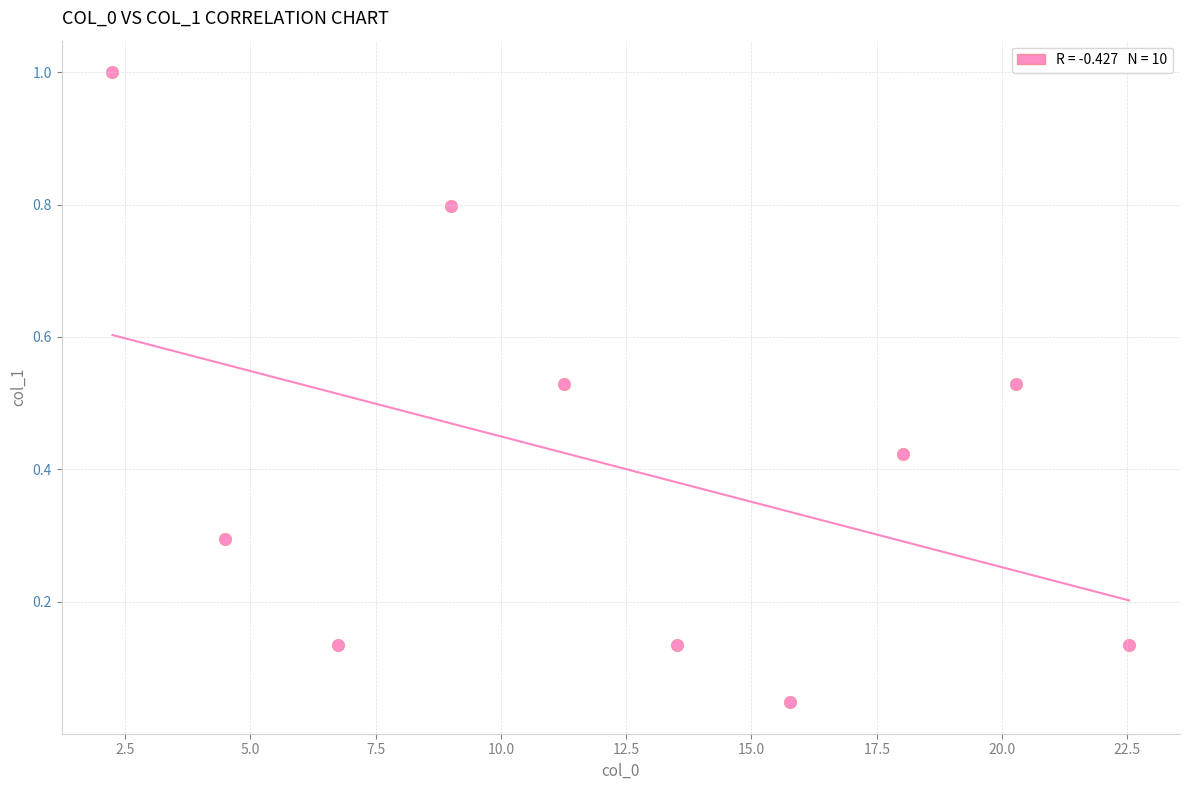

What is the range of Y values (max minus min)?

1.0